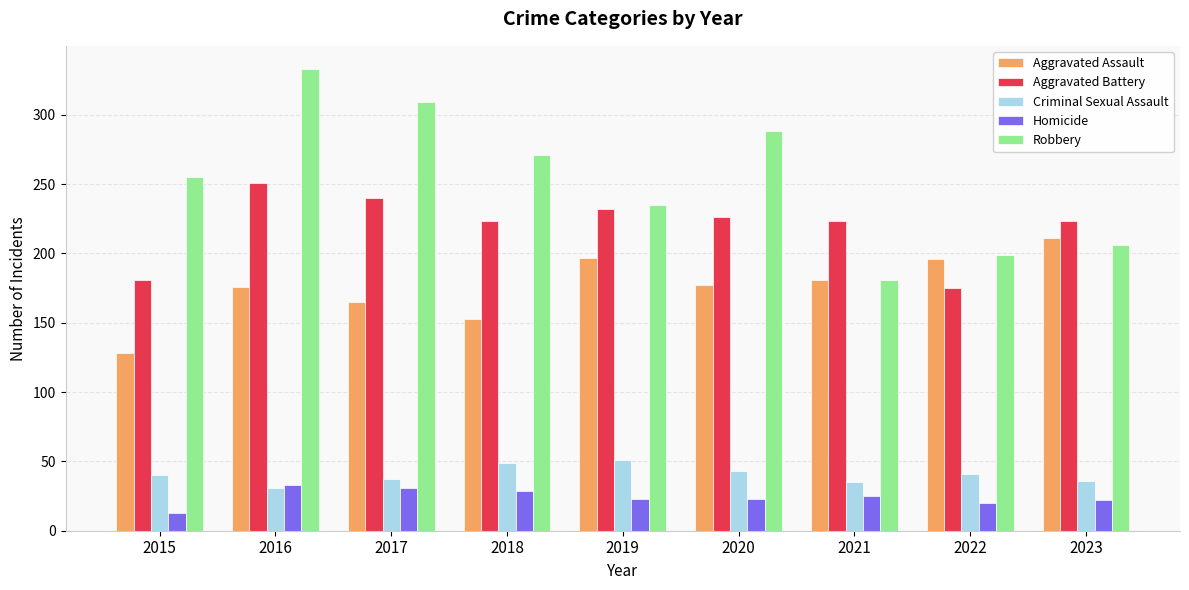

At how many categories does at least one series exceed 175?

9